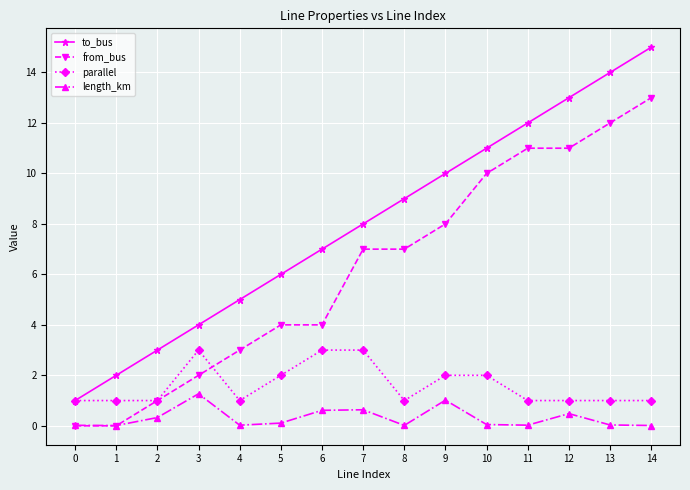

List the series in order of their overall mean, highest first.

to_bus, from_bus, parallel, length_km